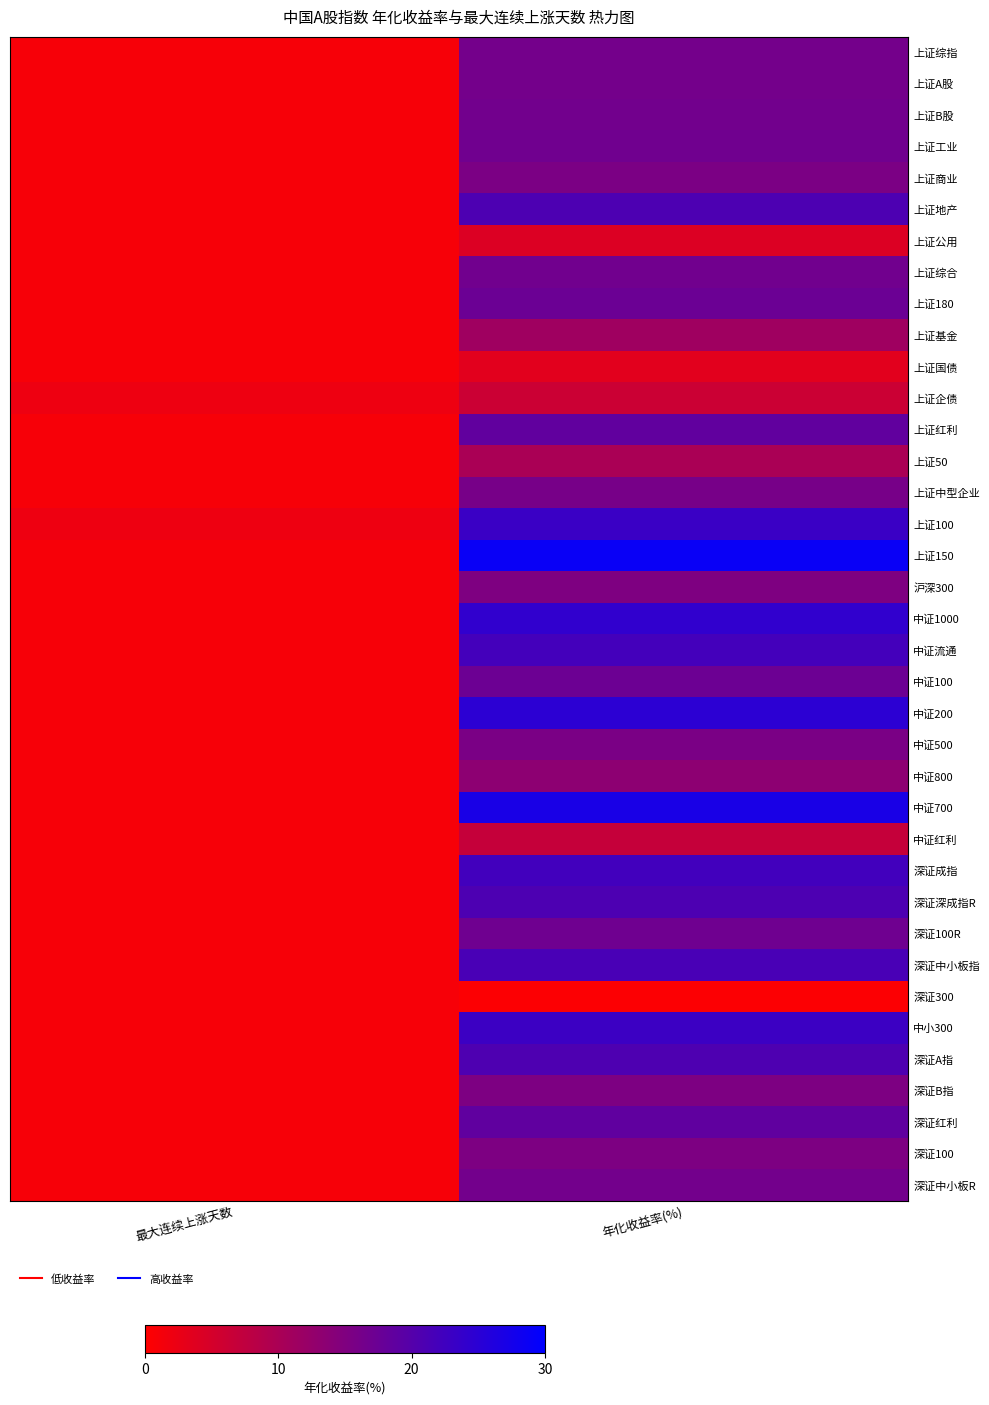

What is the minimum value shown in the chart?

0.5